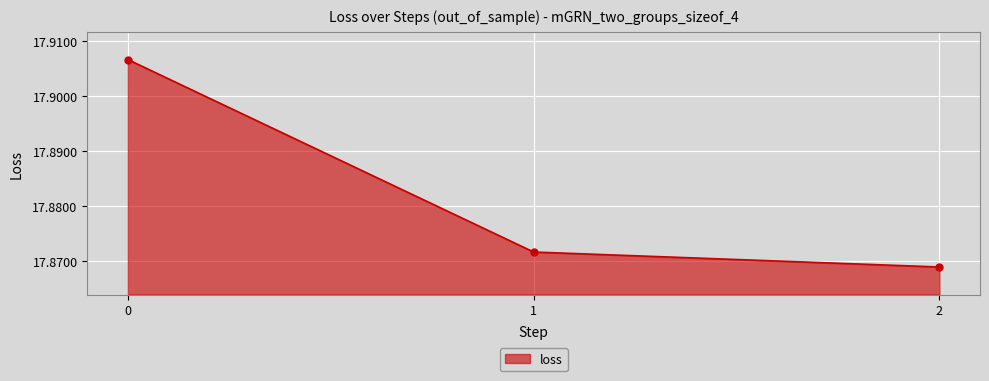

Approximately how many times larger is the value at 2 compared to 1?

1.0